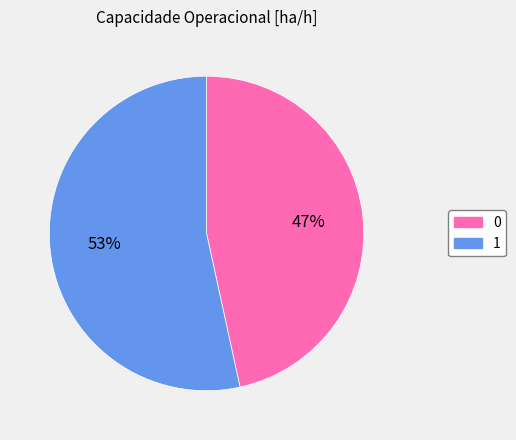

How many slices are in this pie chart?

2